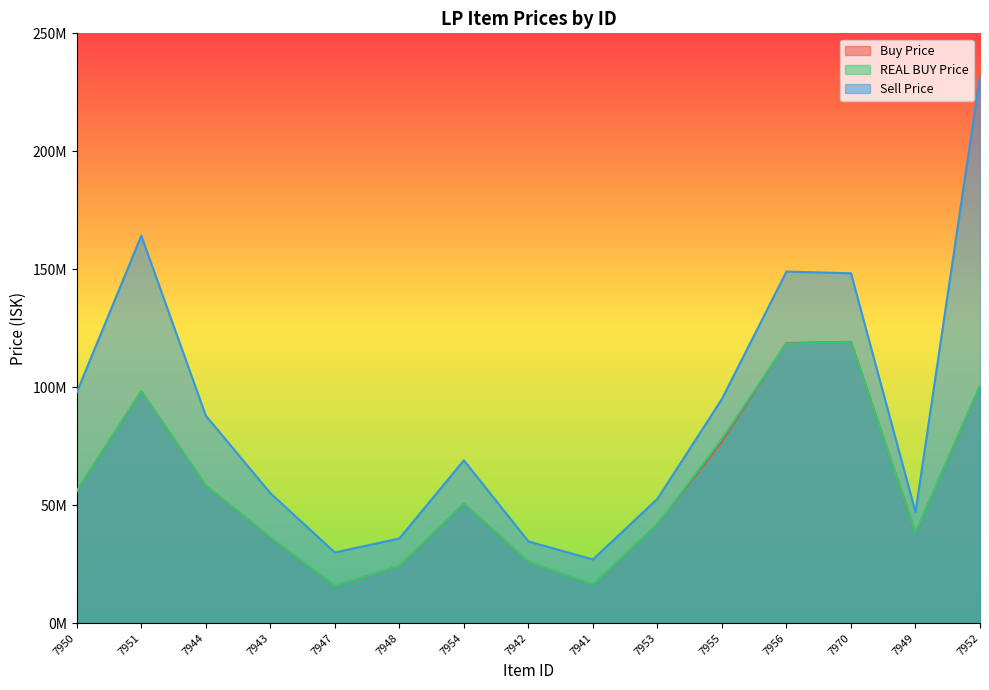

How many data points in Sell Price are less than 68990000?

7